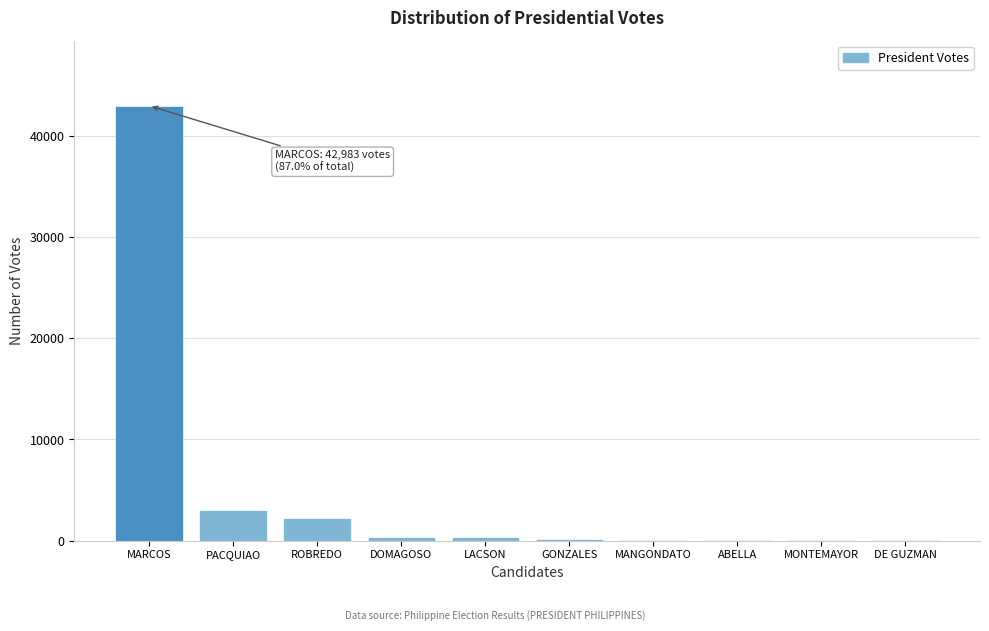

What is the sum of all values?

49385